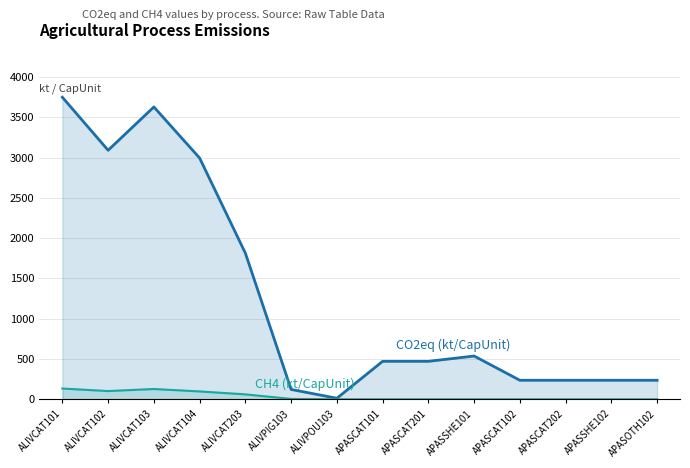

In CH4 (kt/CapUnit), how many points are higher than both neighbors (excluding endpoints)?

1